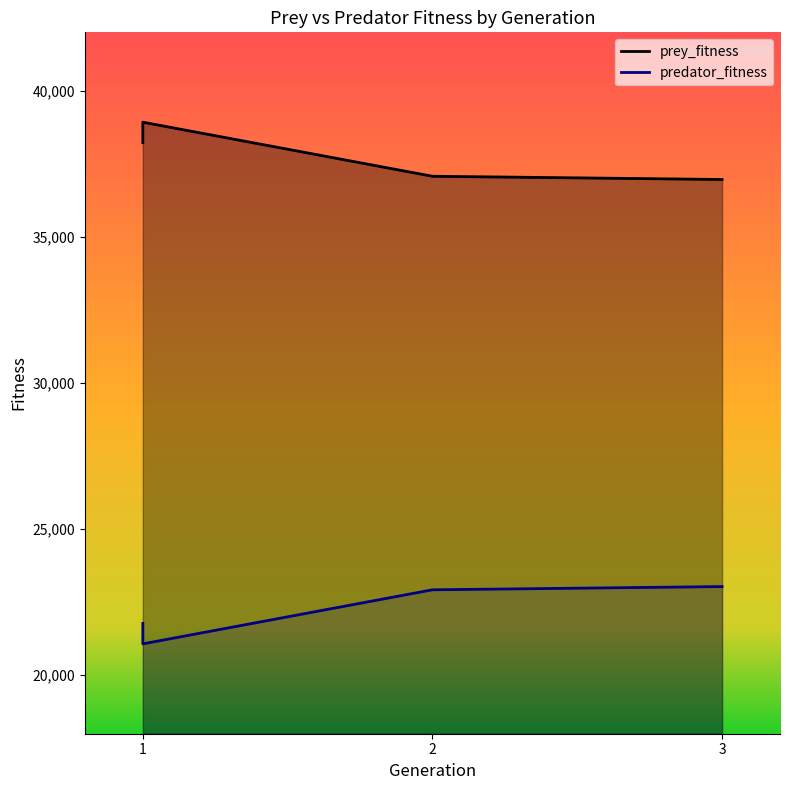

The value of predator_fitness at 1 is 21775. True or false?

True